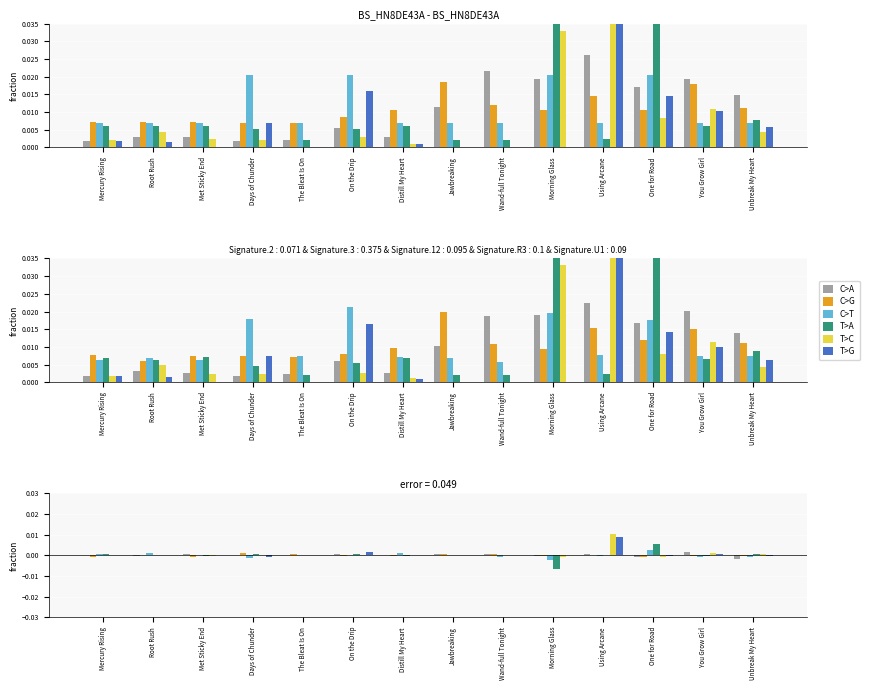

At which category does the chart reach its minimum across all series?

Morning Glass